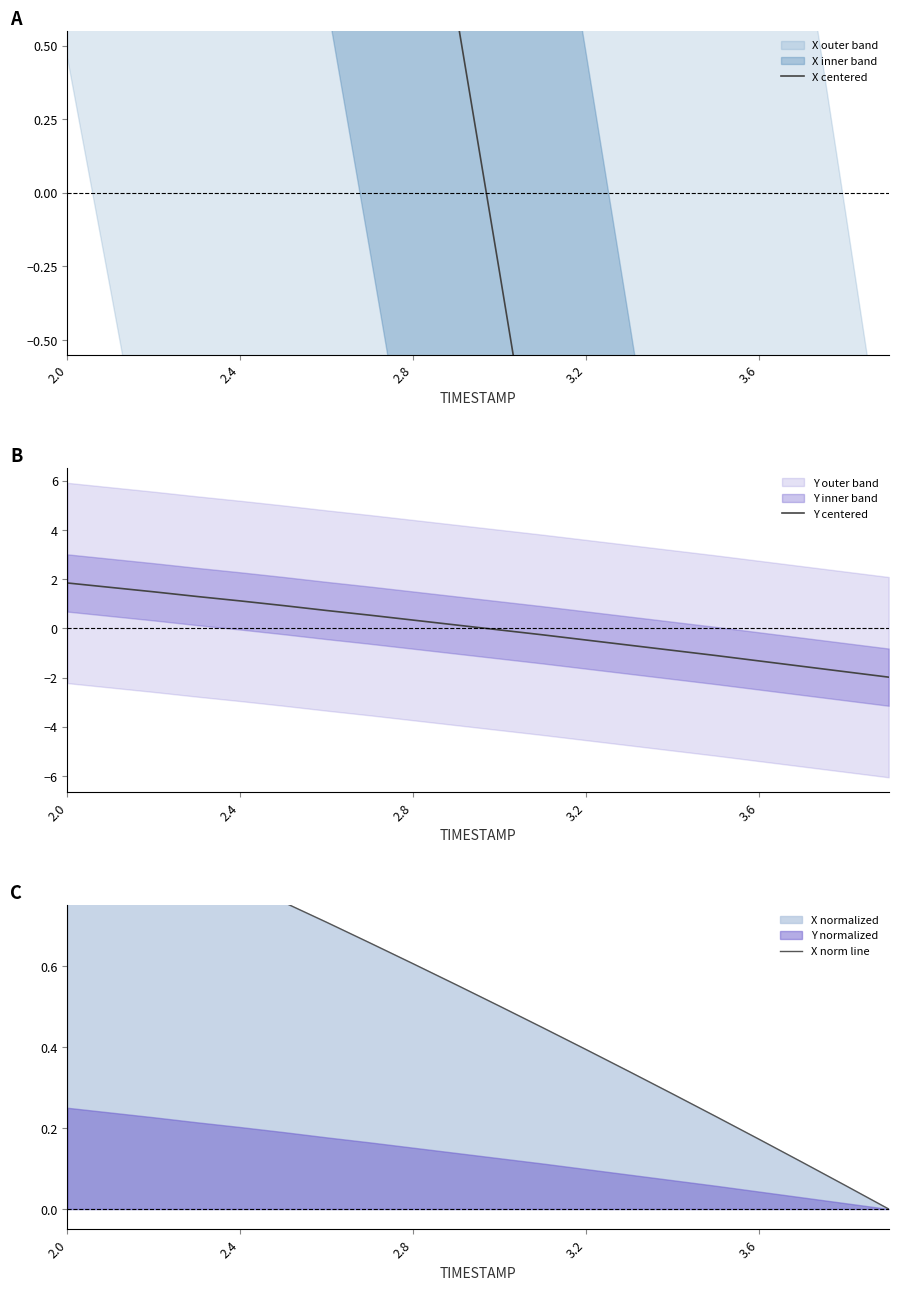

What is the minimum value for Y centered?

-2.0